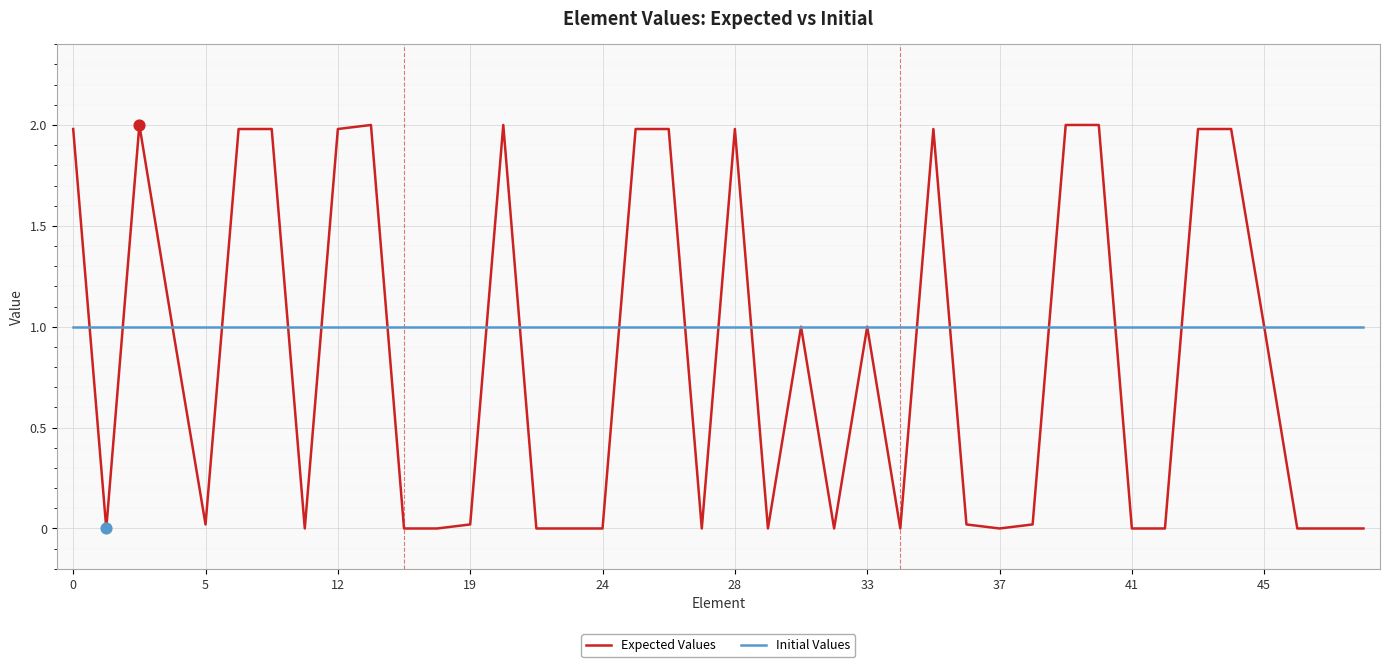

Which series has the largest range (max minus min)?

Expected Values